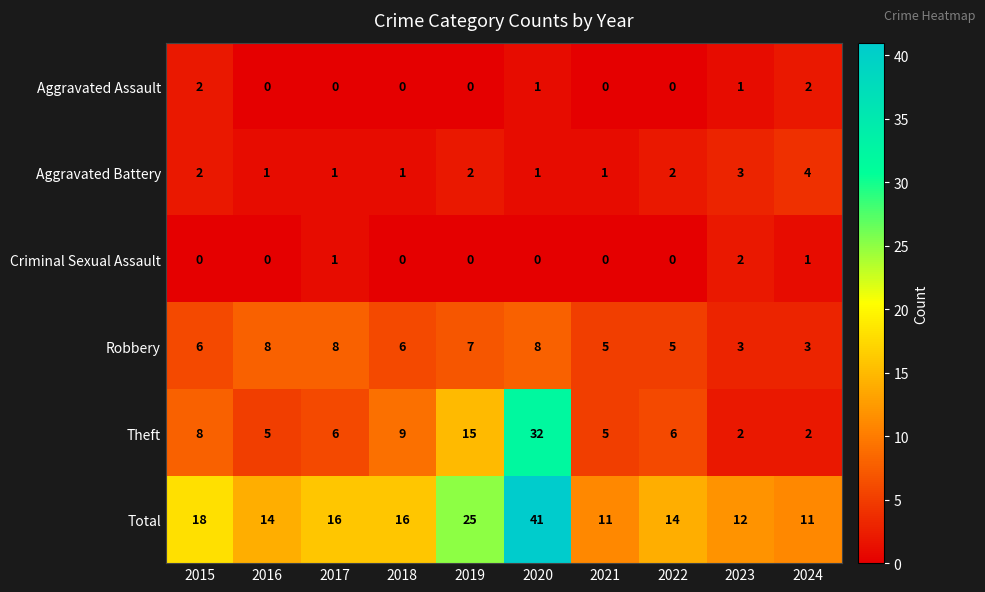

At which label is Theft closest to 17?

2019